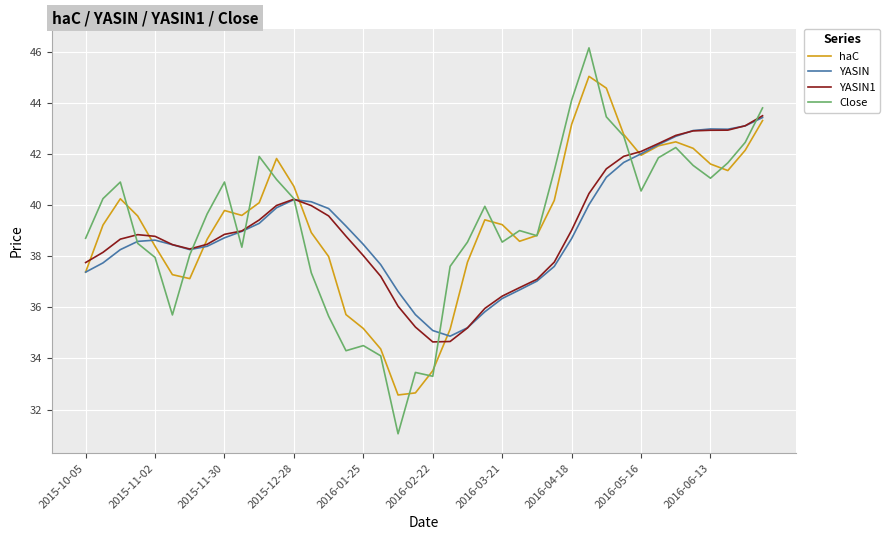

Which series has the largest range (max minus min)?

Close